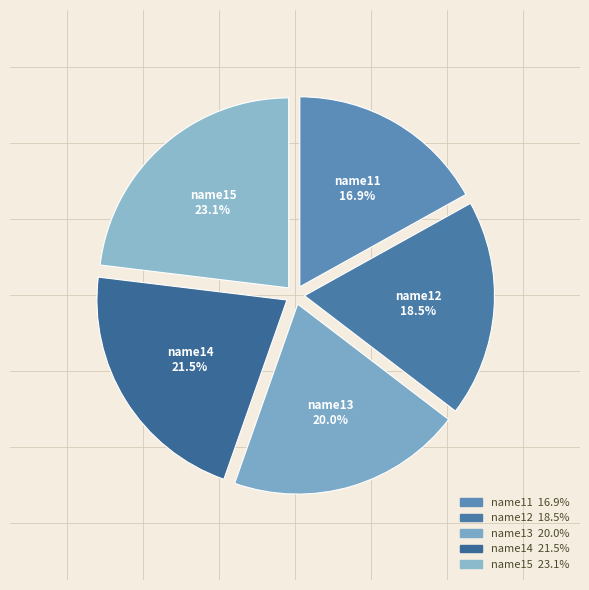

Which has a higher value, name13 or name14?

name14